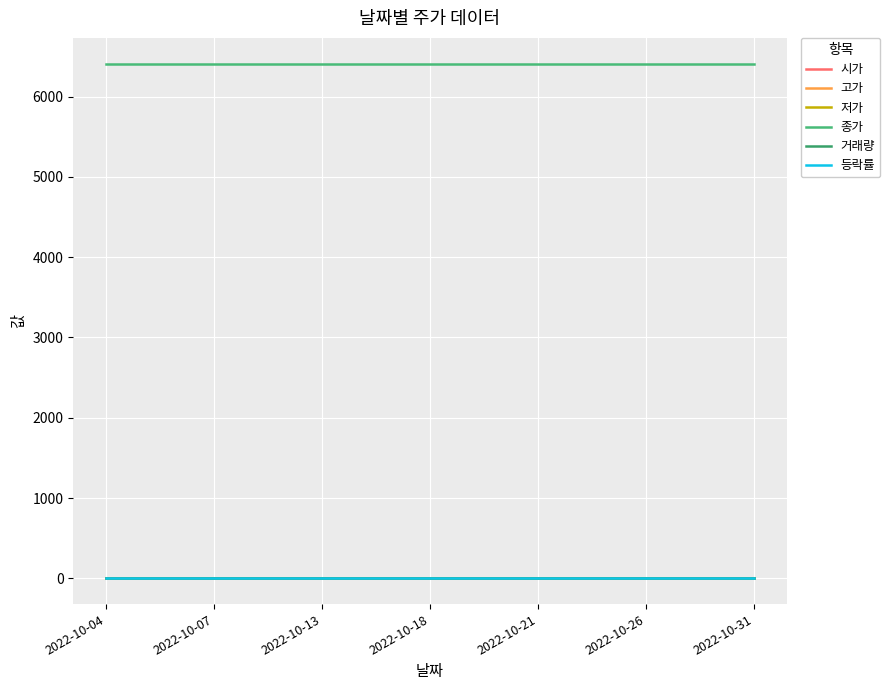

At how many categories does at least one series exceed 4341?

19